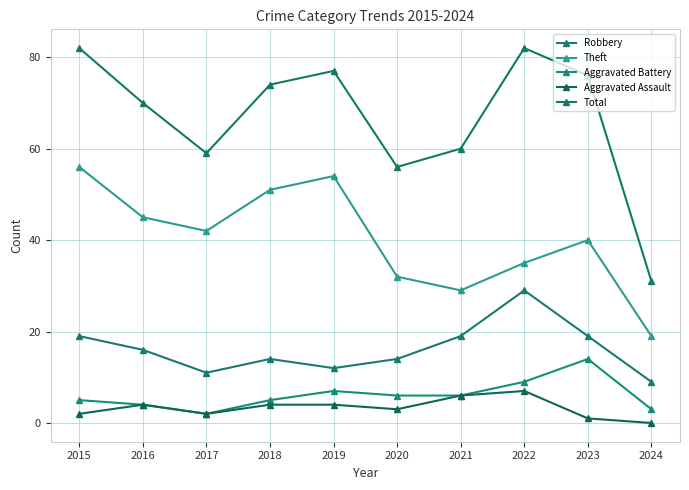

True or false: Robbery has a value of 11 at 2015.

False